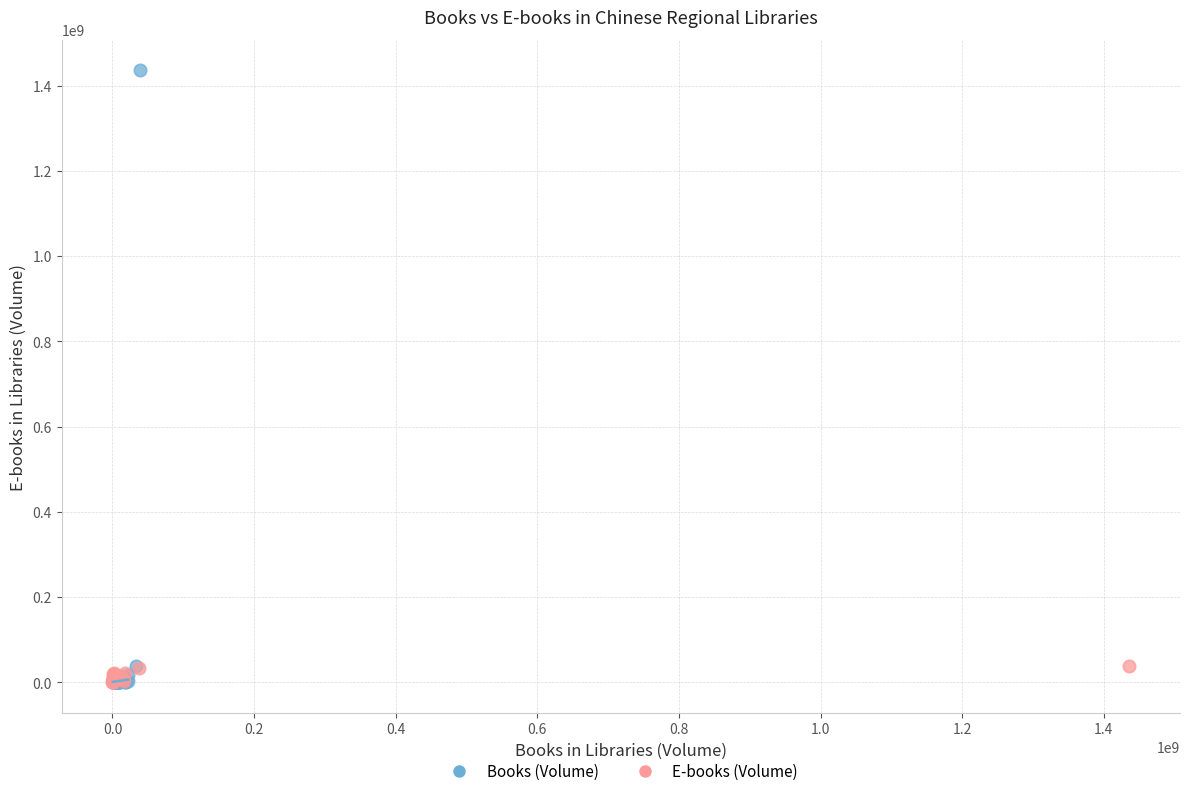

Which series has the widest spread of Y values?

Books (Volume)